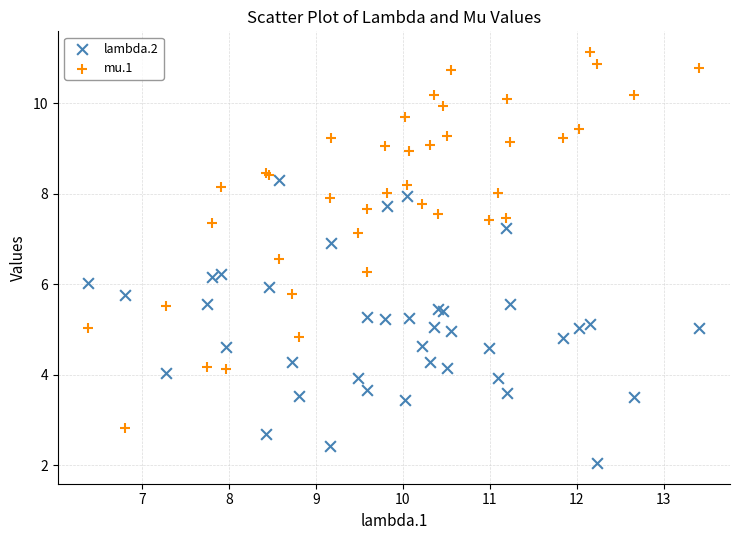

Which series has the widest spread of Y values?

mu.1